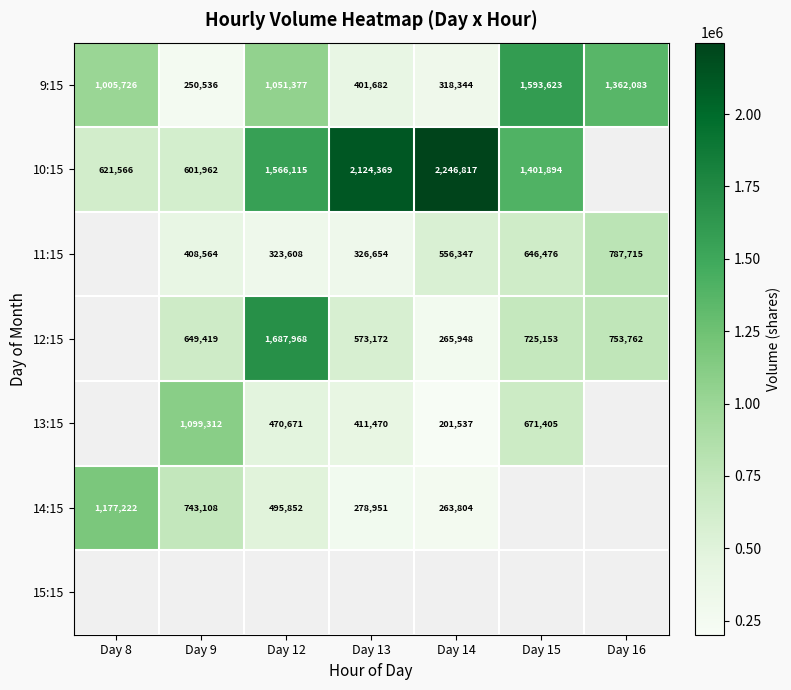

What is the minimum value shown in the chart?

201537.0